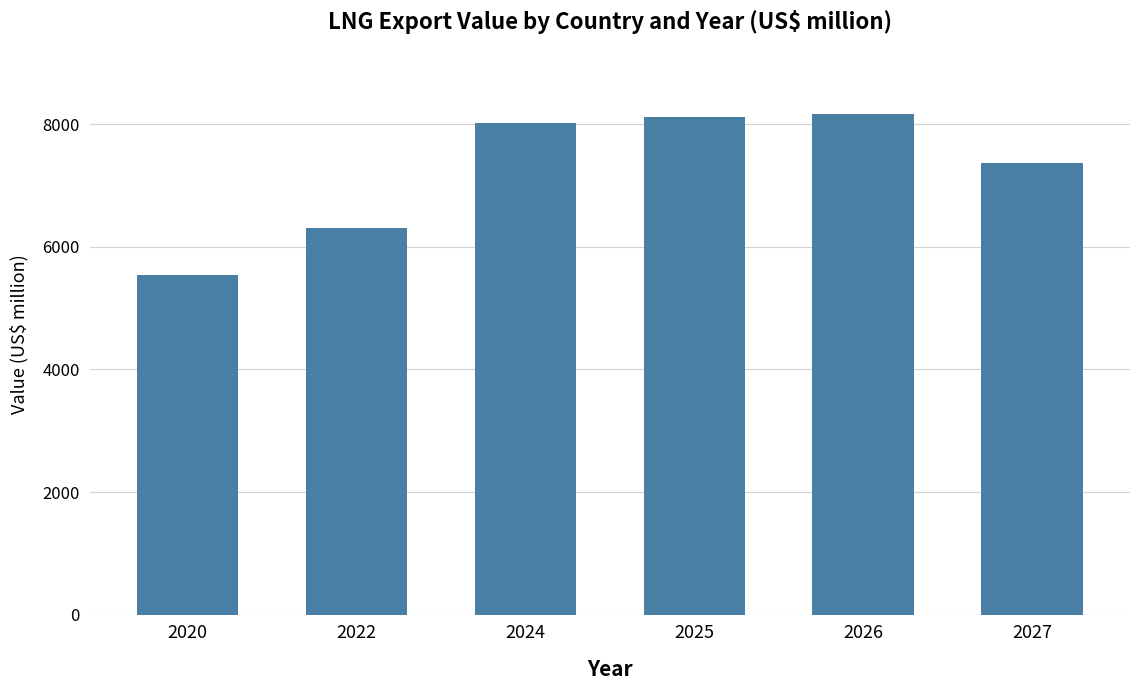

The value at 2027 is 3251.3. True or false?

False